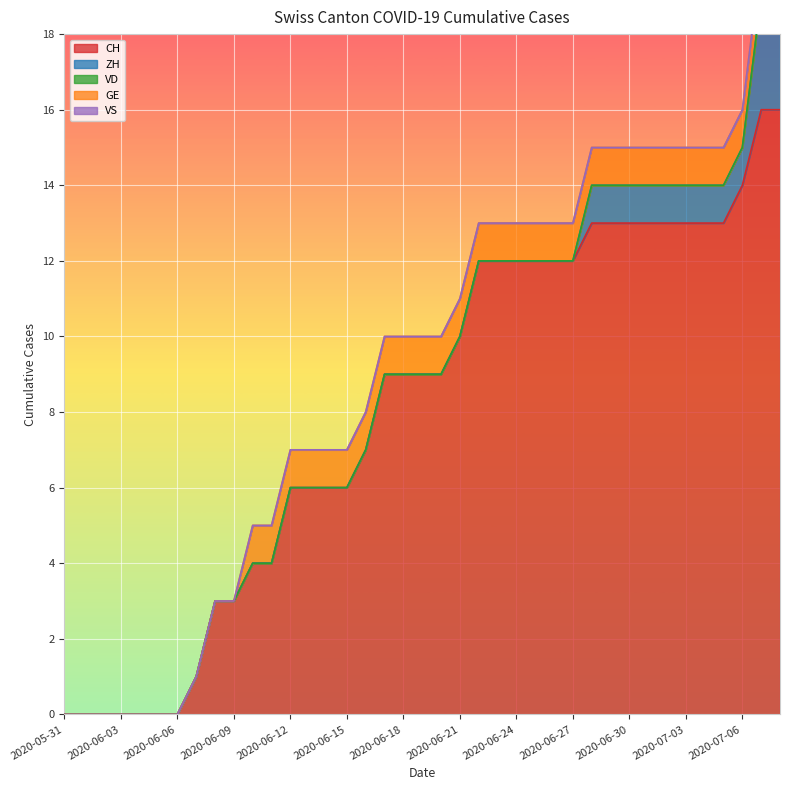

What is the label of the 17th point from the left?

2020-06-16